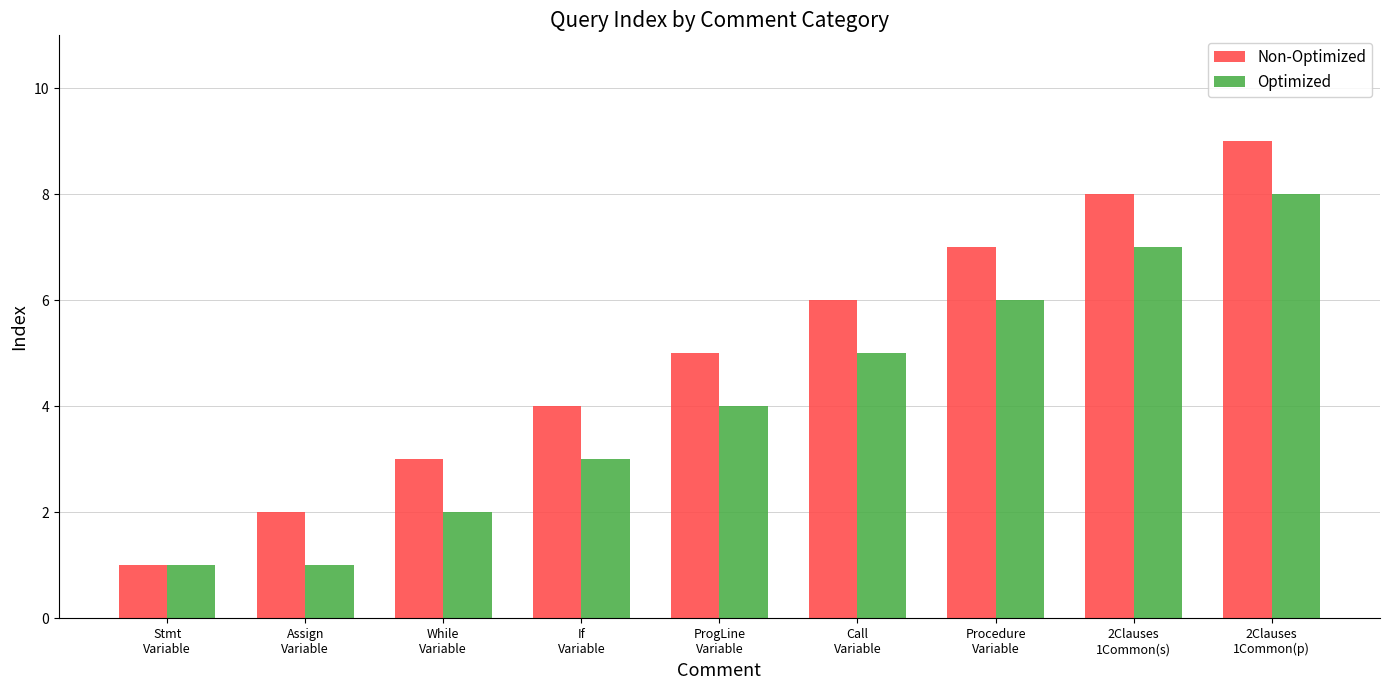

What is the value of the Optimized bar at the 2nd from the left?

1